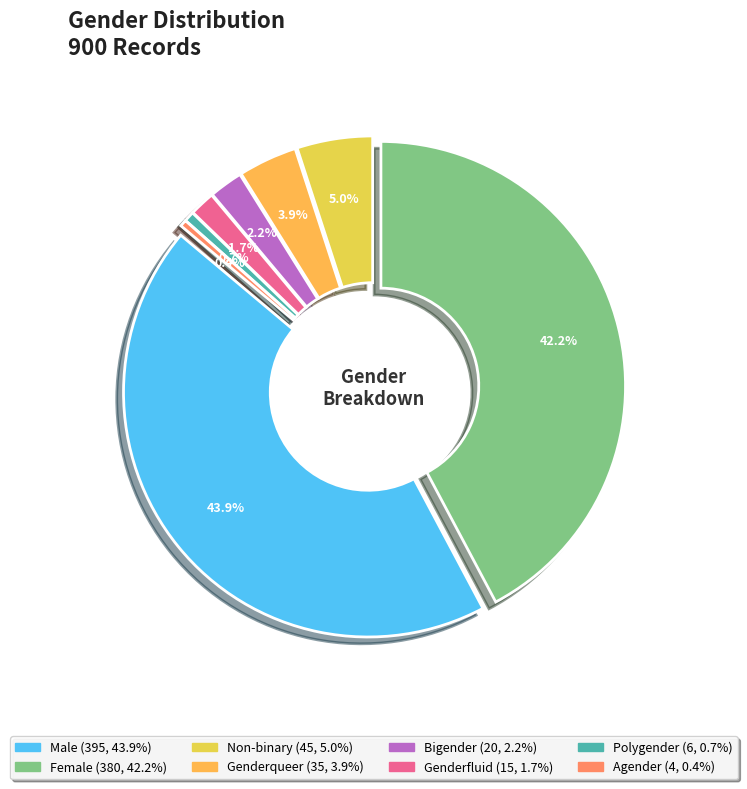

How many segments does this pie chart have?

8